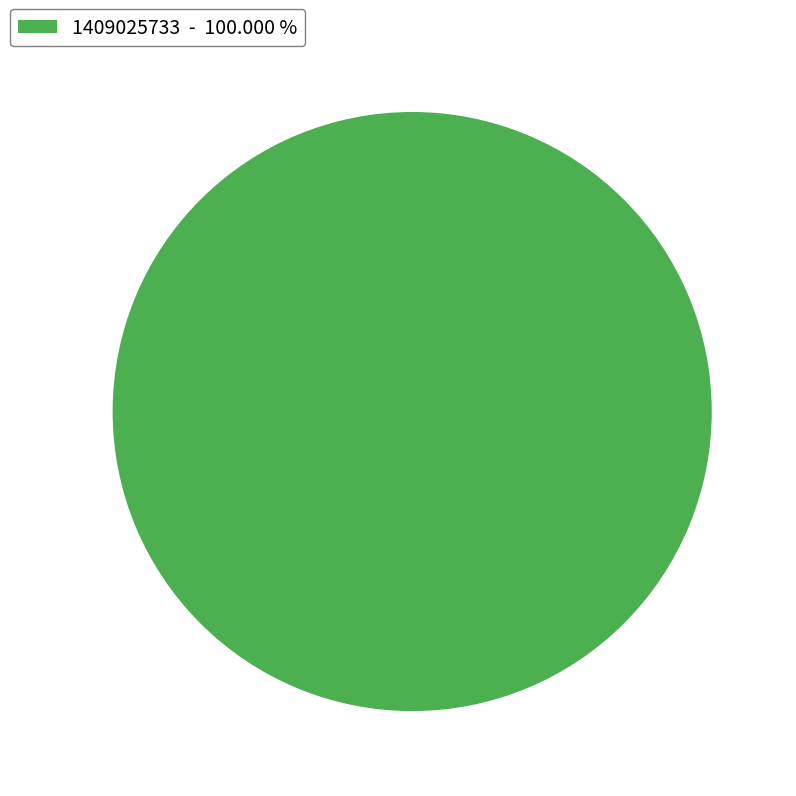

Rank the categories by value from lowest to highest.

1409025733 - 100.000 %